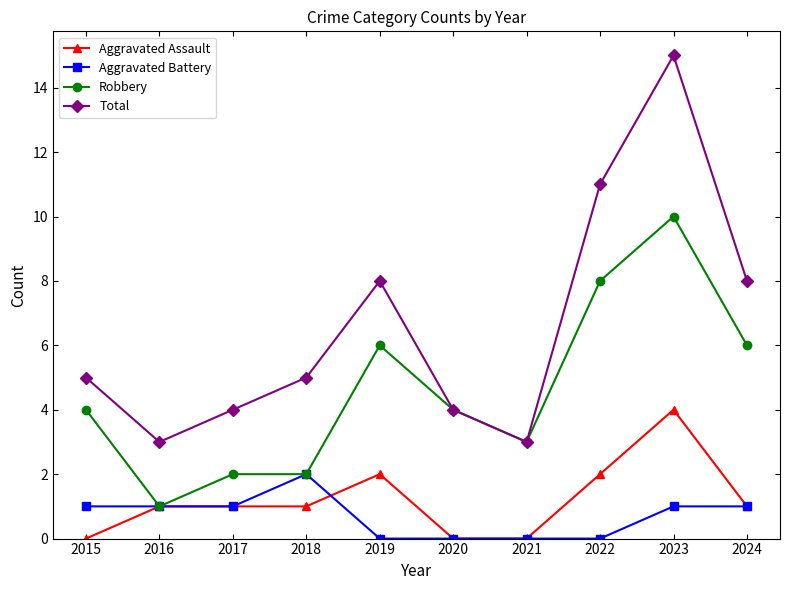

What is the sum of all Aggravated Battery values?

7